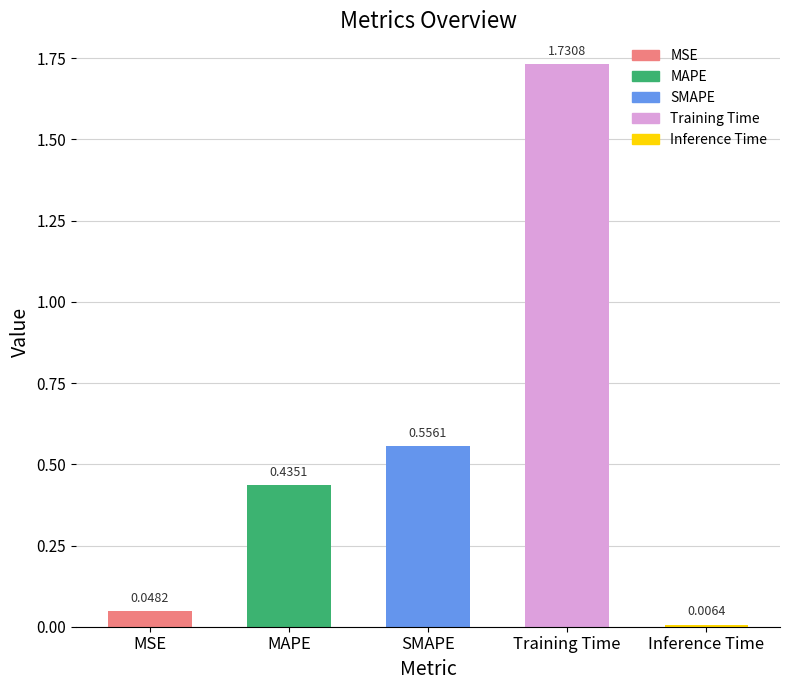

Rank the categories by value from highest to lowest.

Training Time, SMAPE, MAPE, MSE, Inference Time